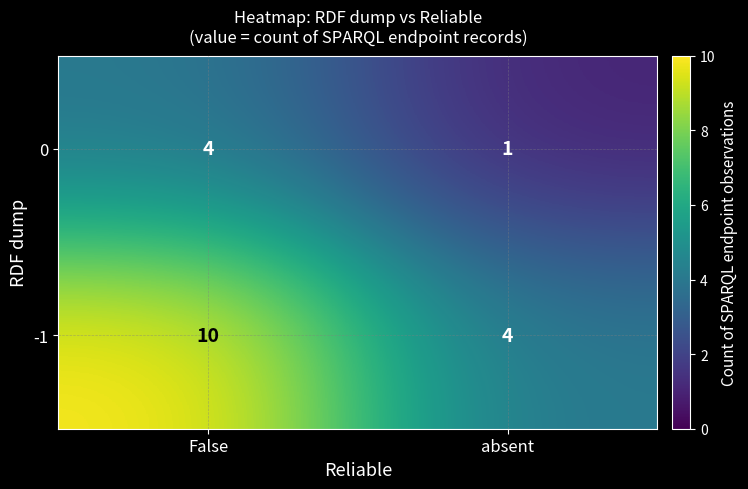

How many series are shown in this chart?

2